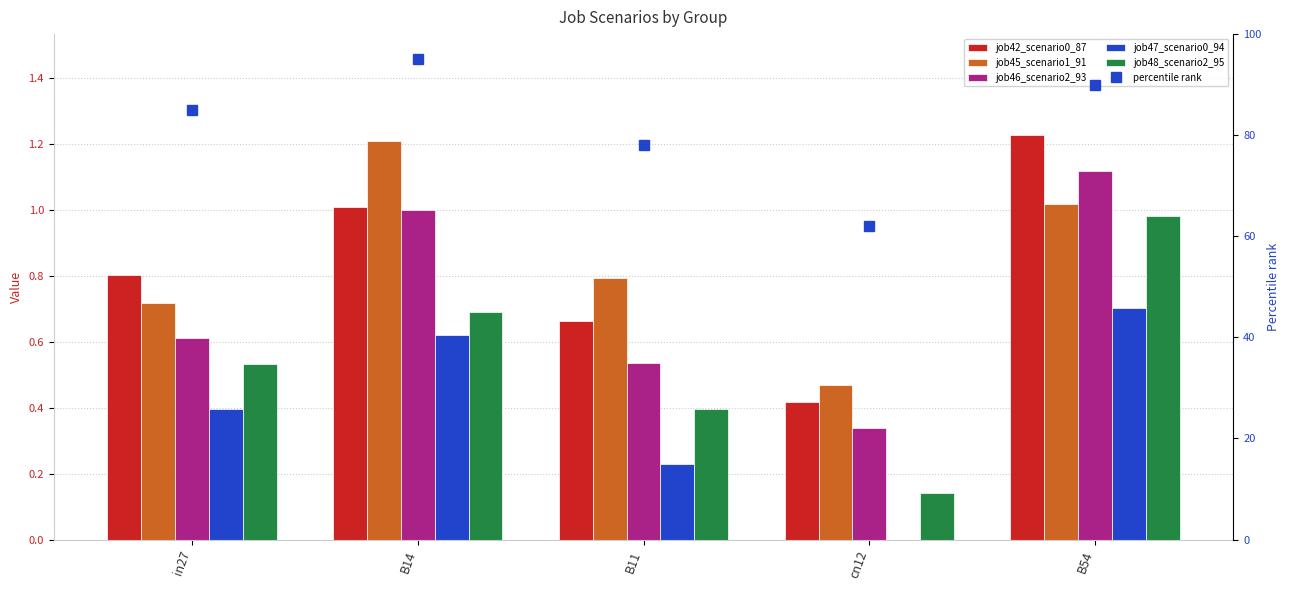

The value of job47_scenario0_94 at B54 is 0.7. True or false?

True